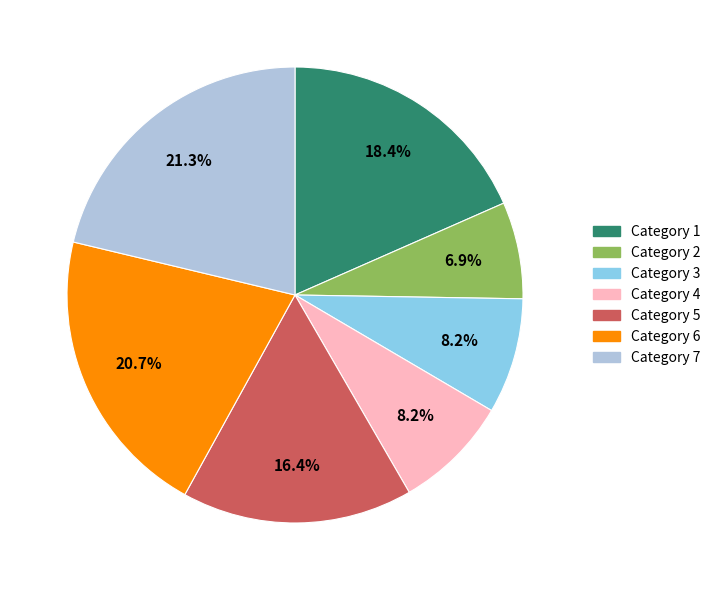

Does any single category account for the majority?

No